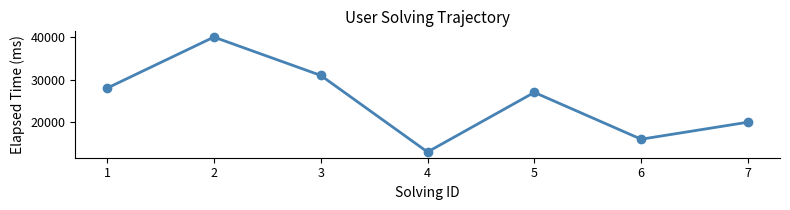

Reading right to left, what are all the values shown in this chart?

7=20000	6=16000	5=27000	4=13000	3=31000	2=40000	1=28000